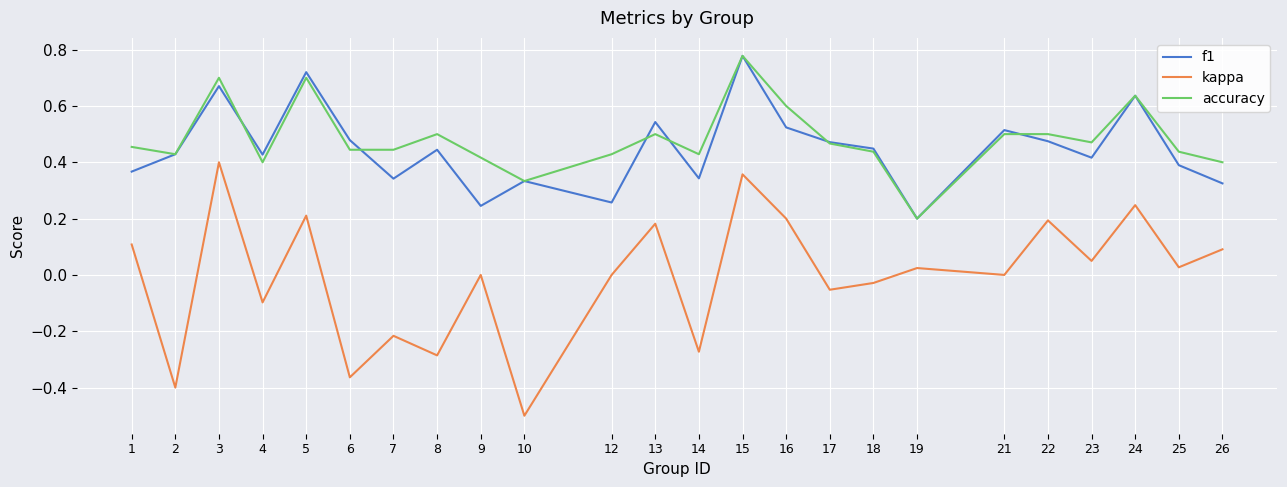

Which label corresponds to the smallest value in the chart?

10